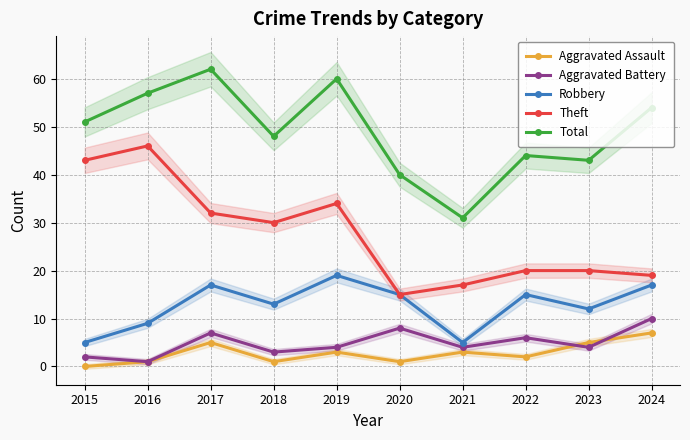

How many lines are shown in the chart?

5